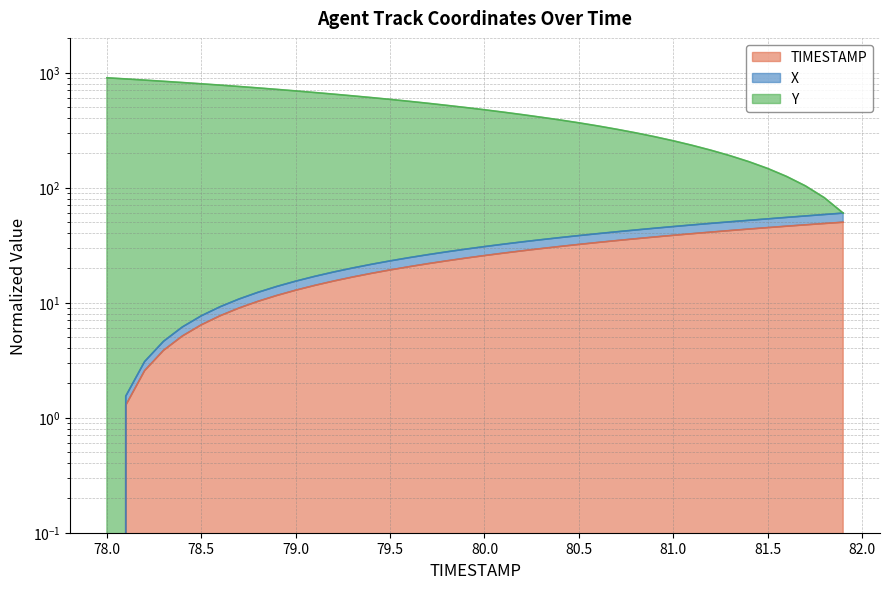

Rank the series at 78.7 from lowest to highest value.

TIMESTAMP, X, Y